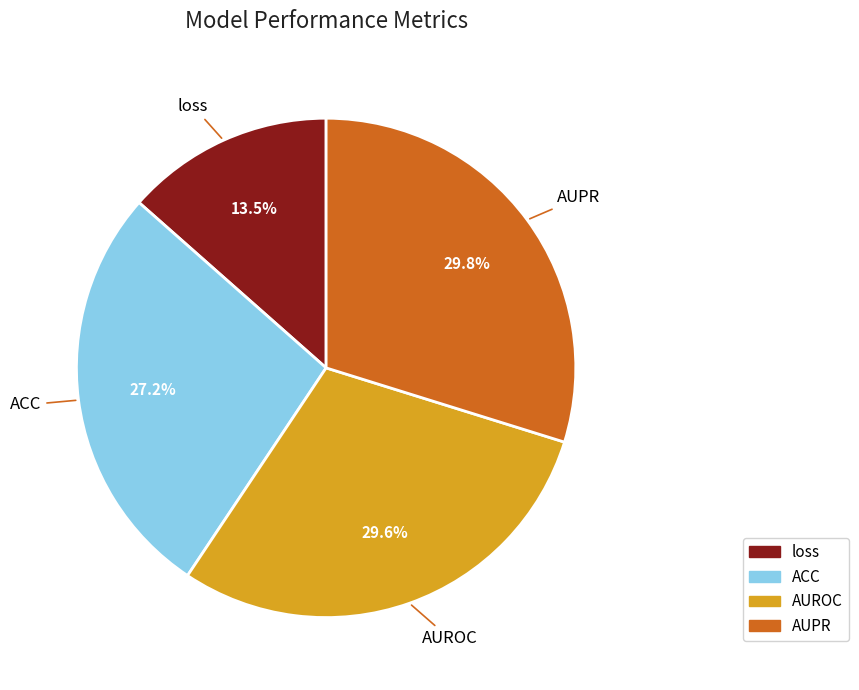

Is AUROC the majority of the pie?

No